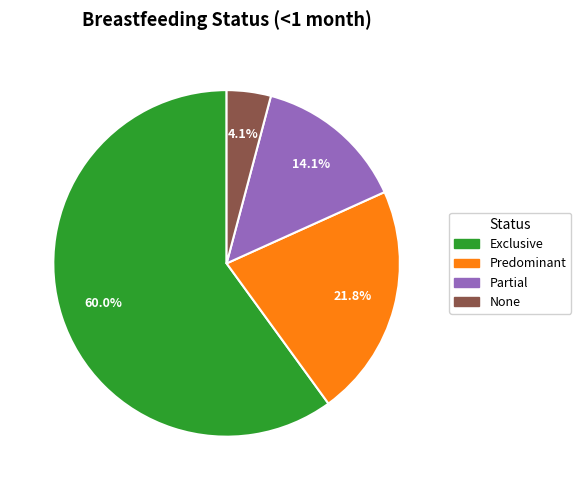

Is Partial the majority of the pie?

No